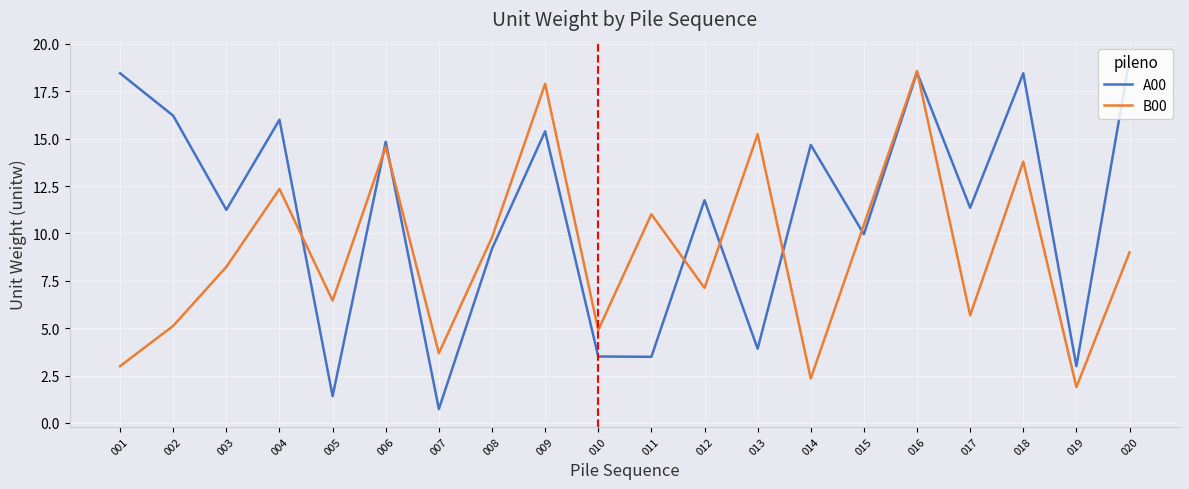

What is the minimum value shown in the chart?

0.7